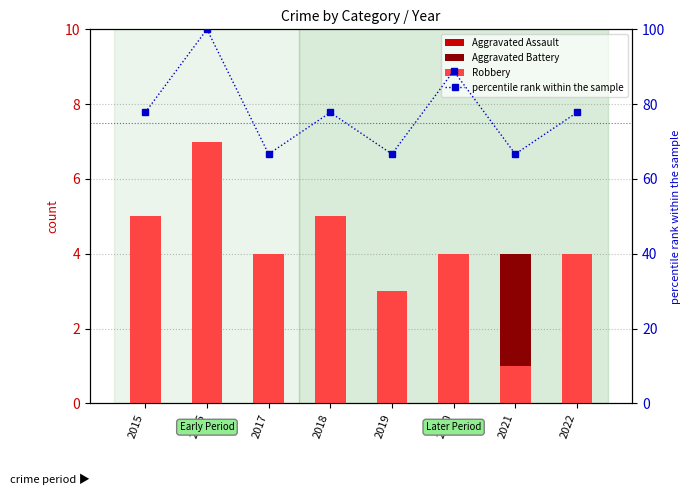

What is the total value across all series at 2022?

84.8